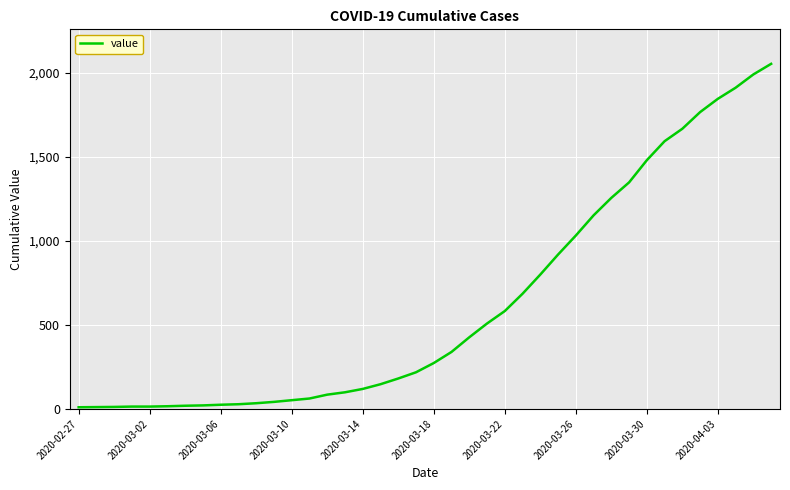

What is the greatest value displayed?

2052